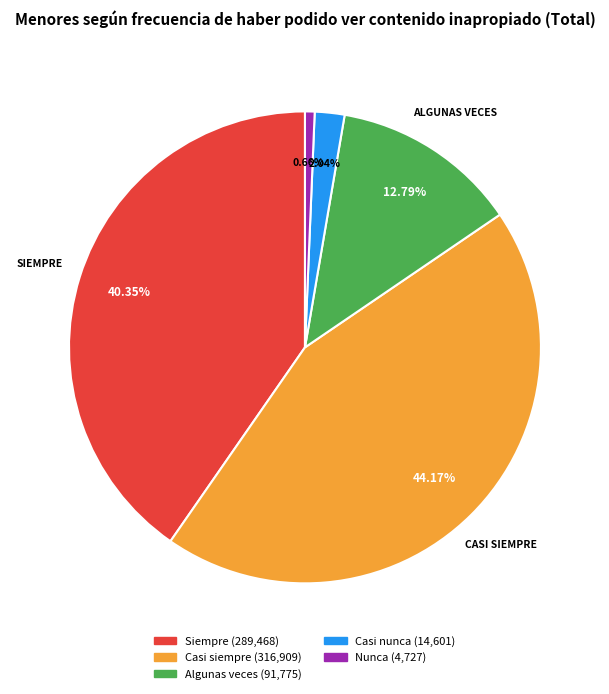

What portion of the pie excludes Nunca?

99.3%